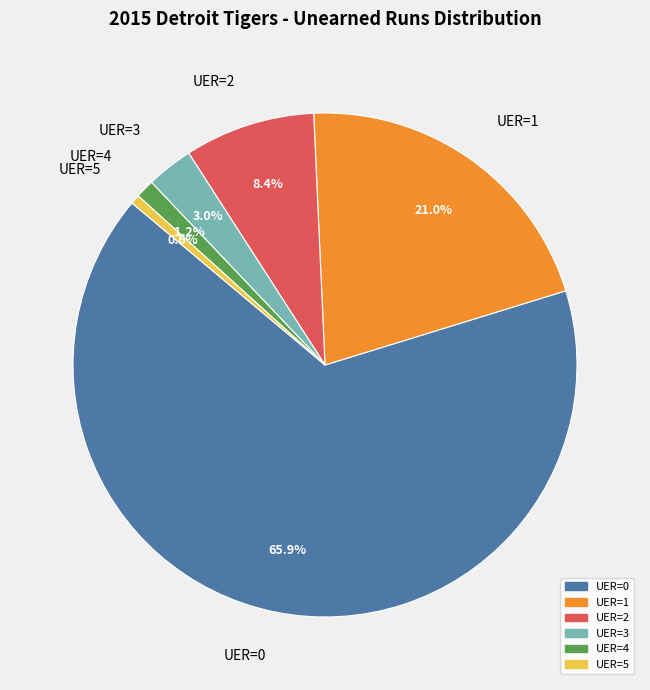

To the nearest percent, what is the difference between the largest and smallest slice percentages?

65%